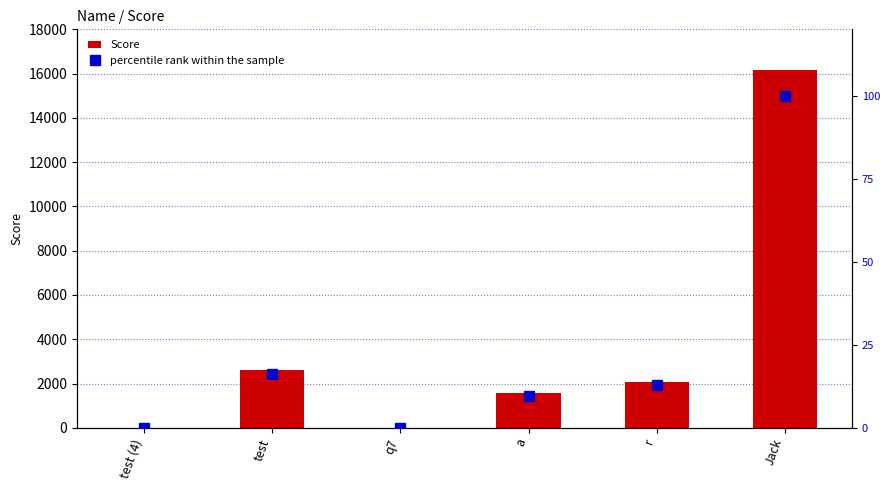

What is the greatest value displayed?

16151.0